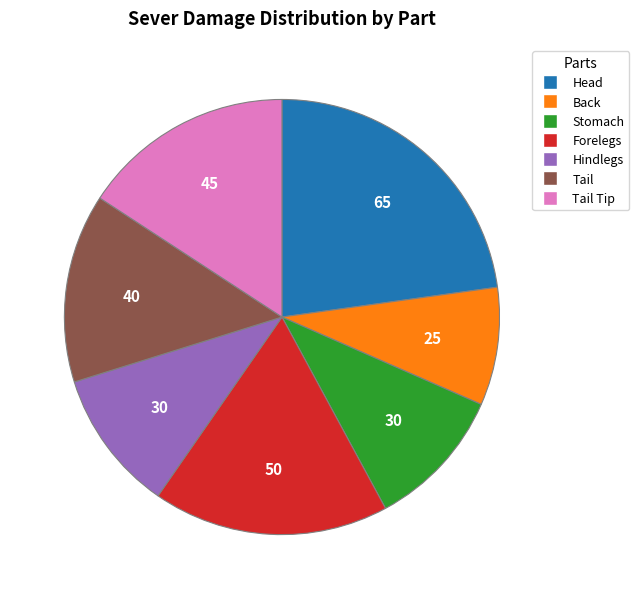

Is there any slice that represents more than half of the pie?

No